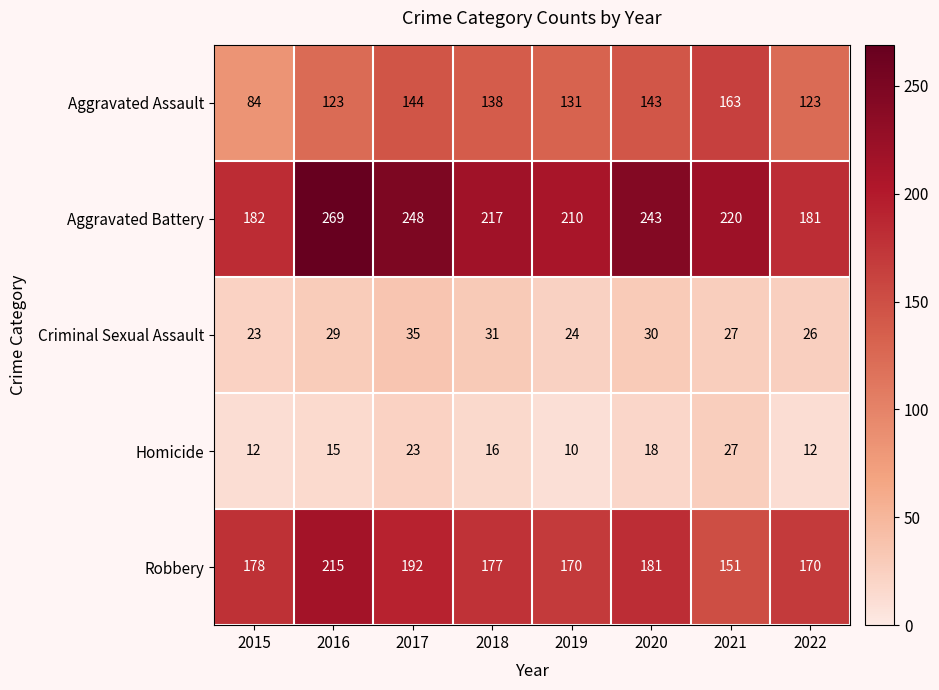

Which series has the largest range (max minus min)?

Aggravated Battery